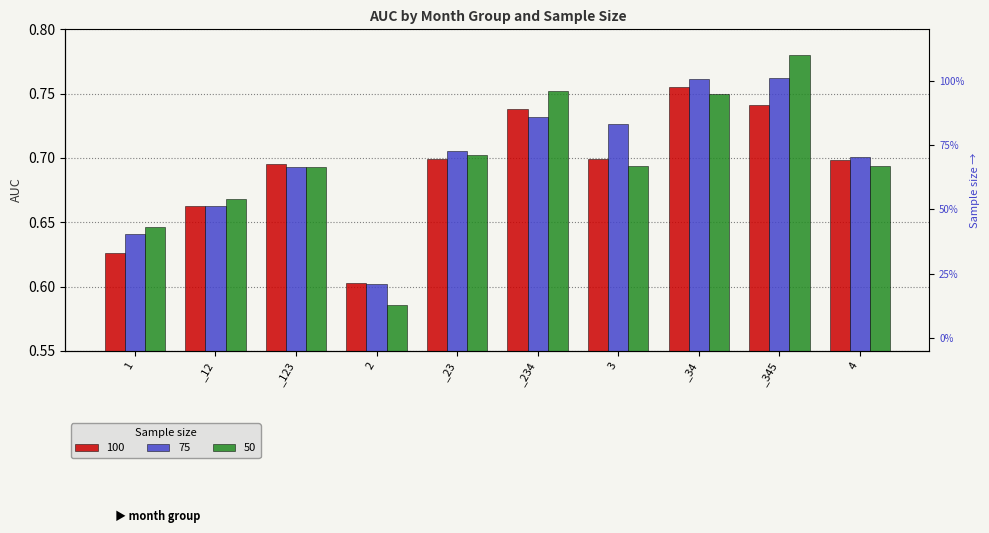

What is the difference between the maximum and minimum values in the 50 series?

0.2